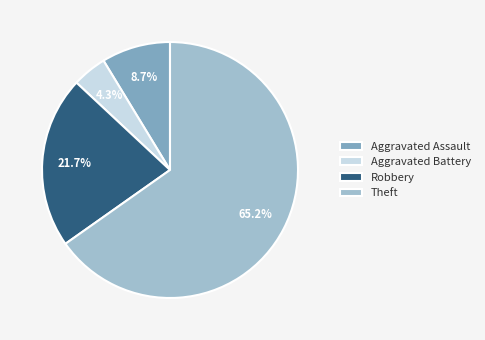

To the nearest percent, what portion does Aggravated Assault represent?

9%